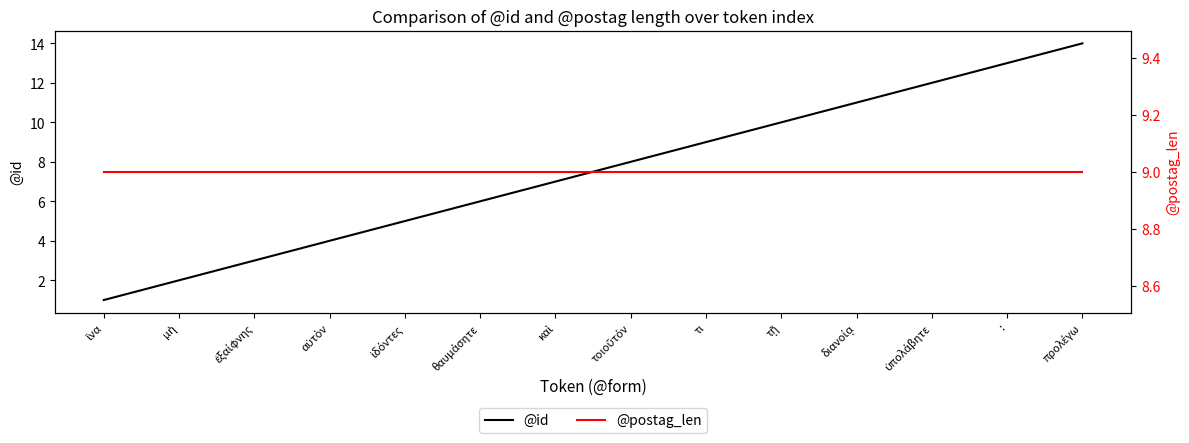

At how many categories does at least one series exceed 4?

14